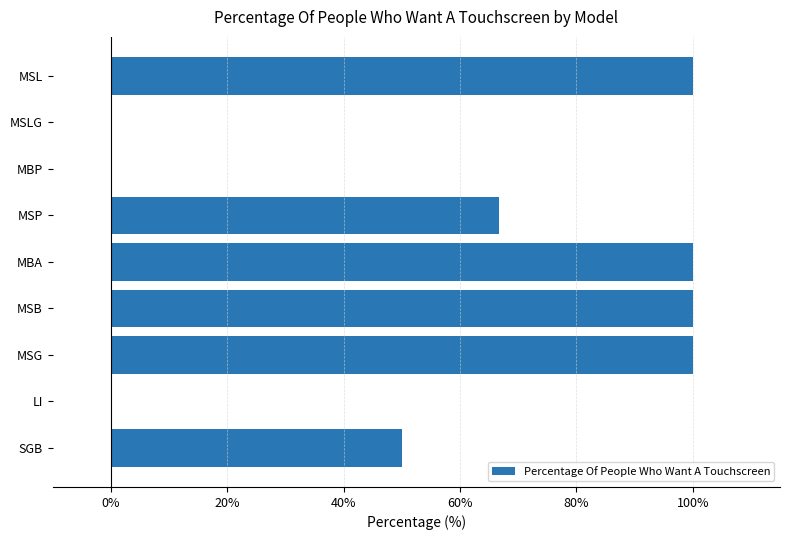

What is the maximum value shown in the chart?

100.0